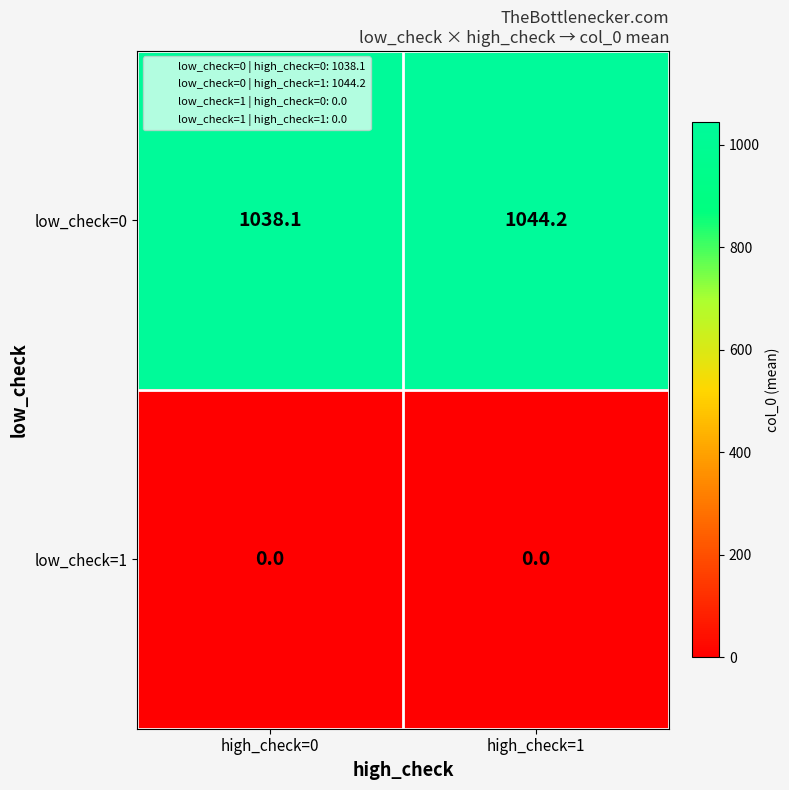

Which series has the largest total across all categories?

low_check=0